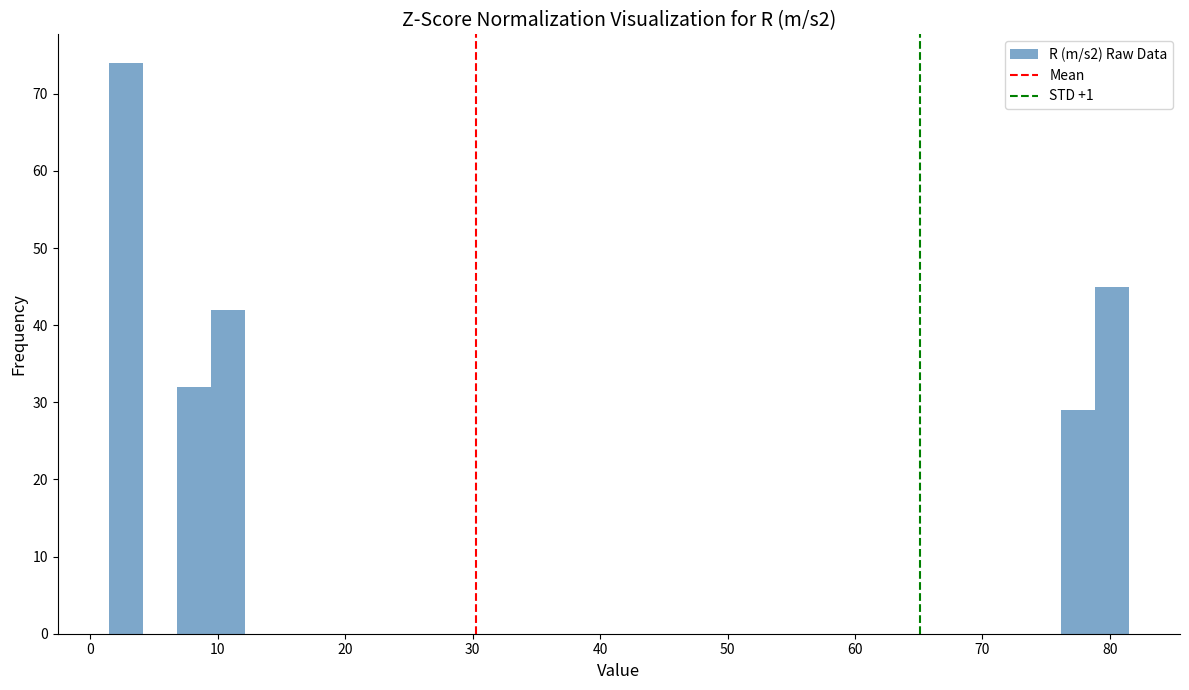

Read against the x-axis, roughly where is the centre of the tallest bar?

3